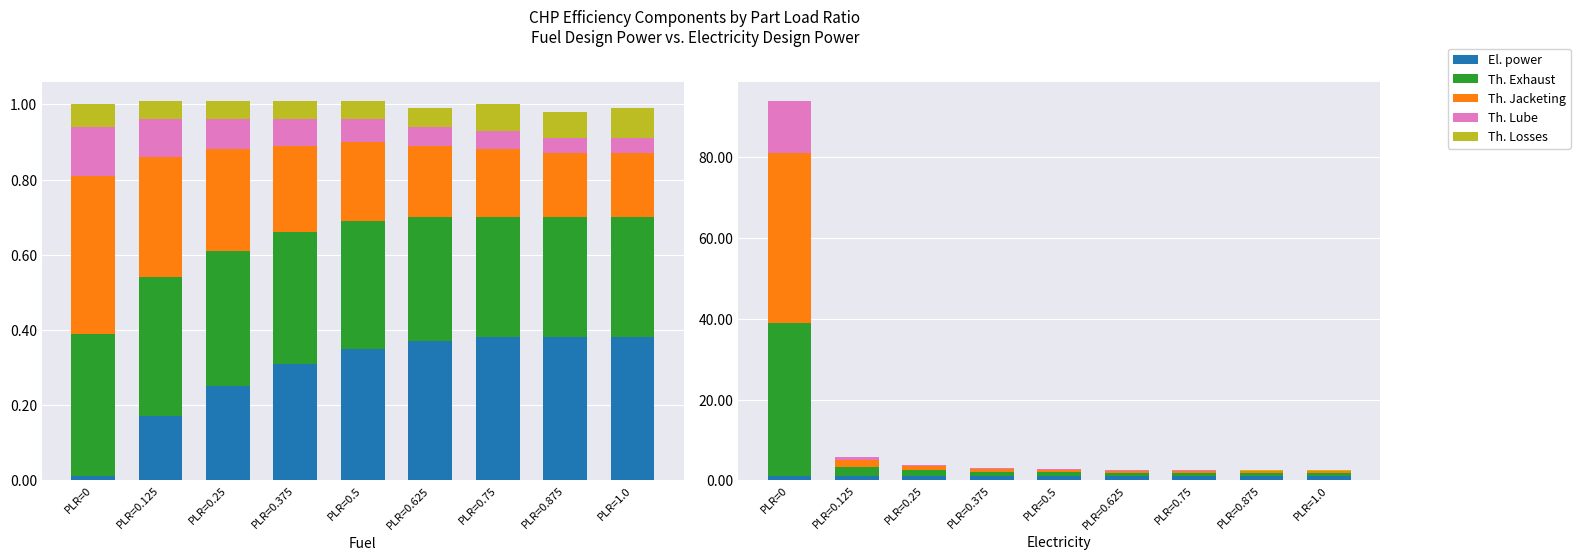

Which series changed the most between PLR=0.875 and PLR=1.0?

Th. Losses